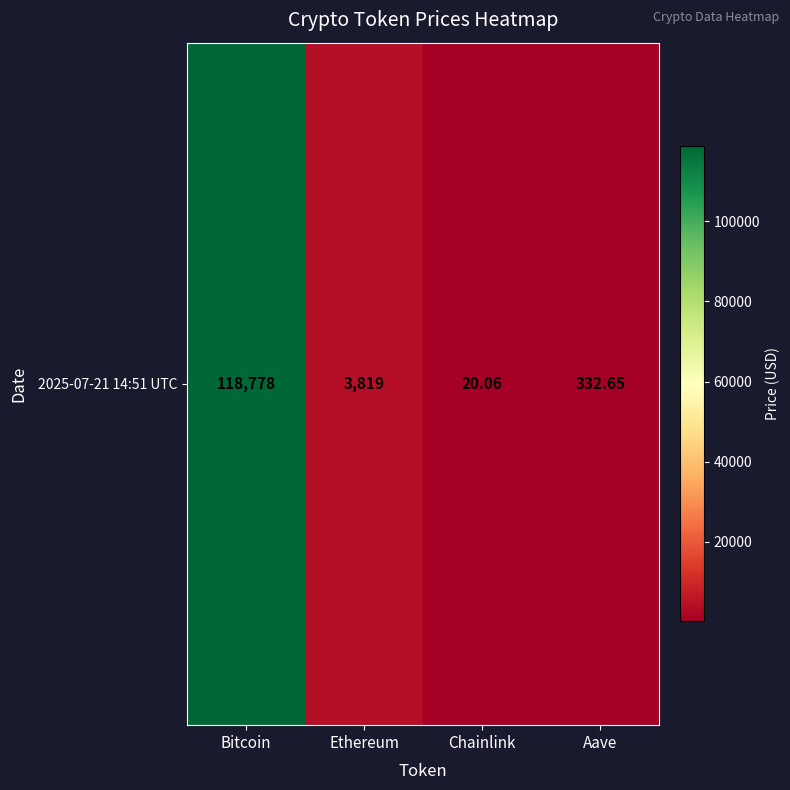

Which category has the highest value across all series?

Bitcoin